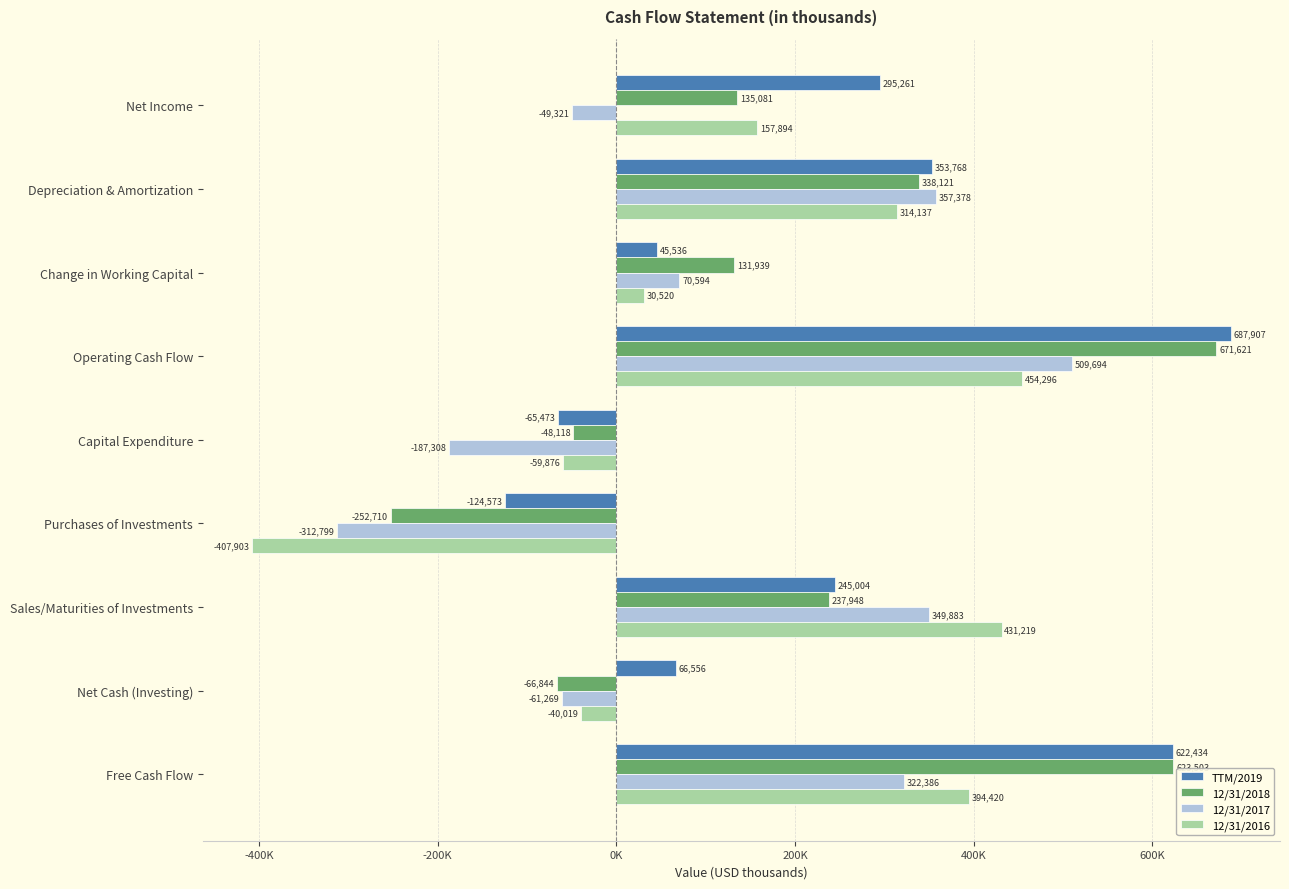

Reading left to right, transcribe all the data shown in this chart.

TTM/2019: 295261	353768	45536	687907	-65473	-124573	245004	66556	622434
12/31/2018: 135081	338121	131939	671621	-48118	-252710	237948	-66844	623503
12/31/2017: -49321	357378	70594	509694	-187308	-312799	349883	-61269	322386
12/31/2016: 157894	314137	30520	454296	-59876	-407903	431219	-40019	394420